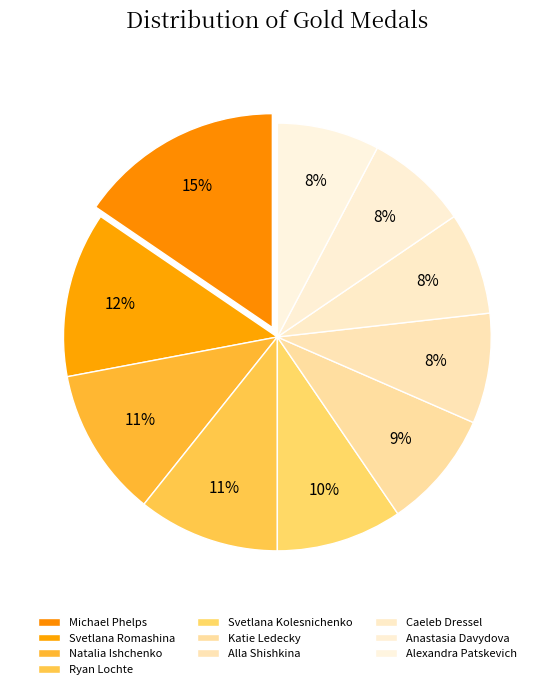

Count the number of slices in the pie.

10